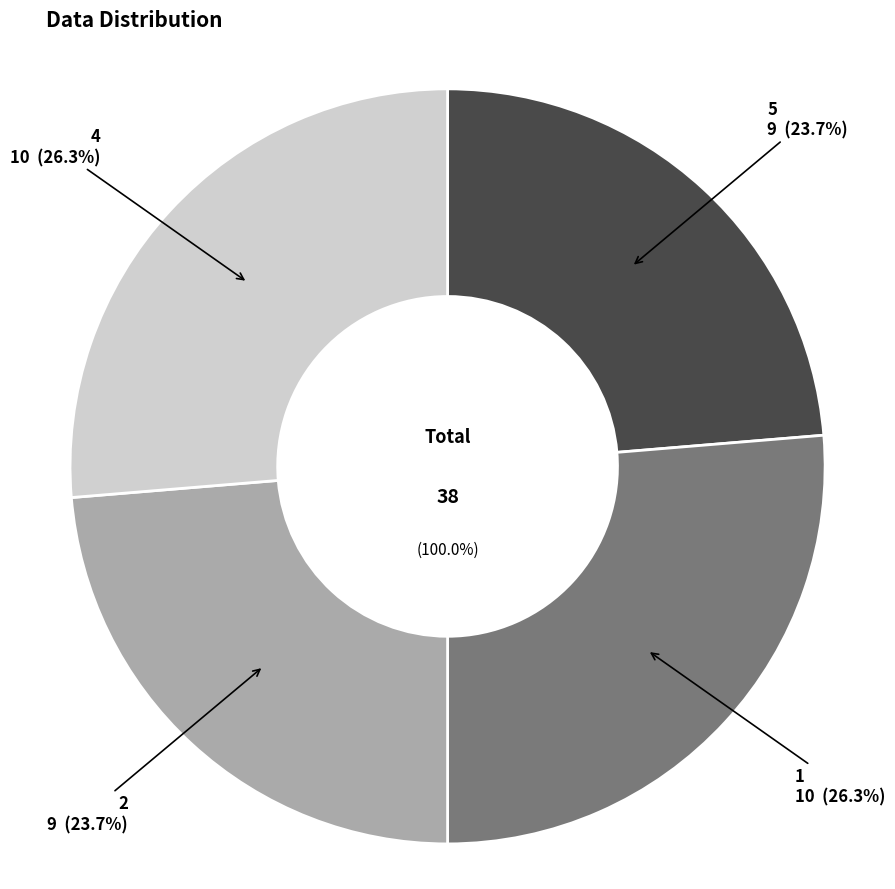

Is the sum of 2 and 1 greater than half?

No